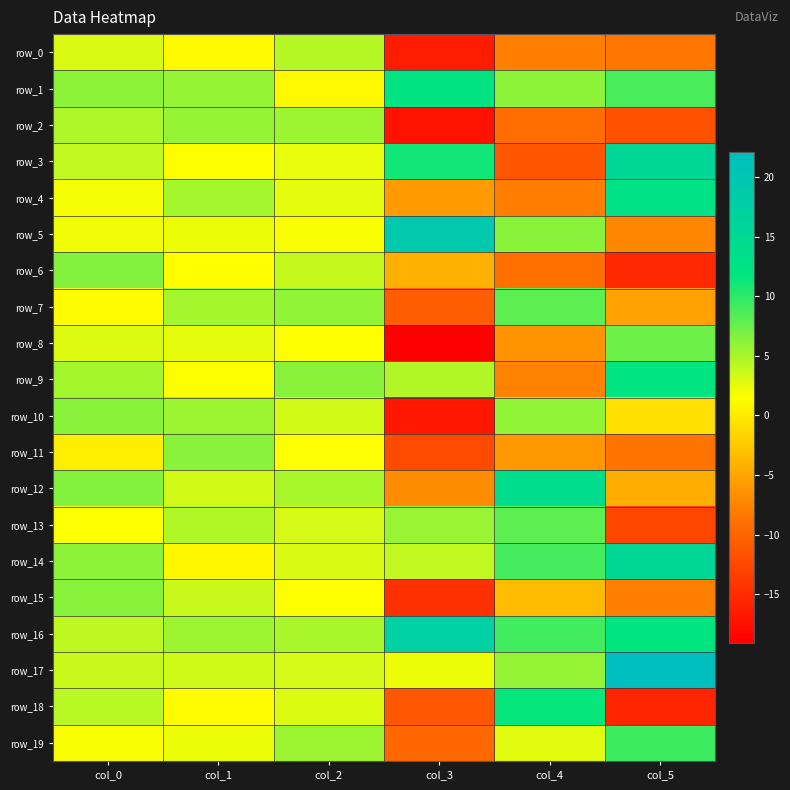

The value of row_7 at col_1 is 6.9. True or false?

False